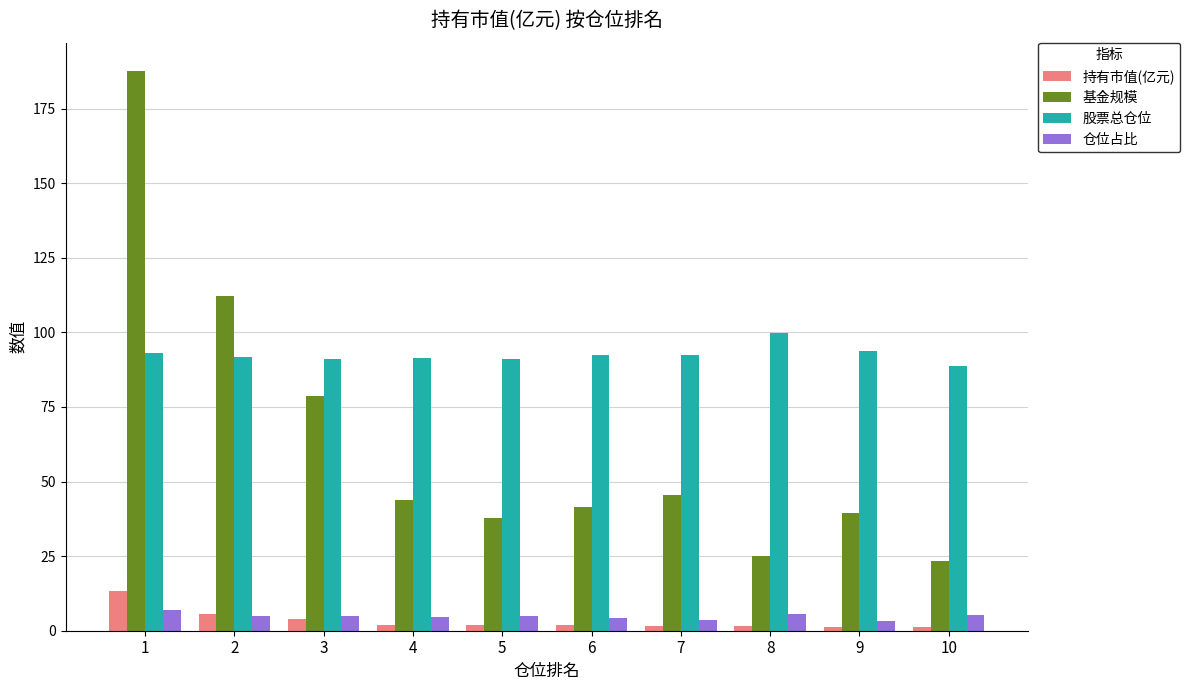

What is the difference between the maximum and minimum values in the 持有市值(亿元) series?

11.9